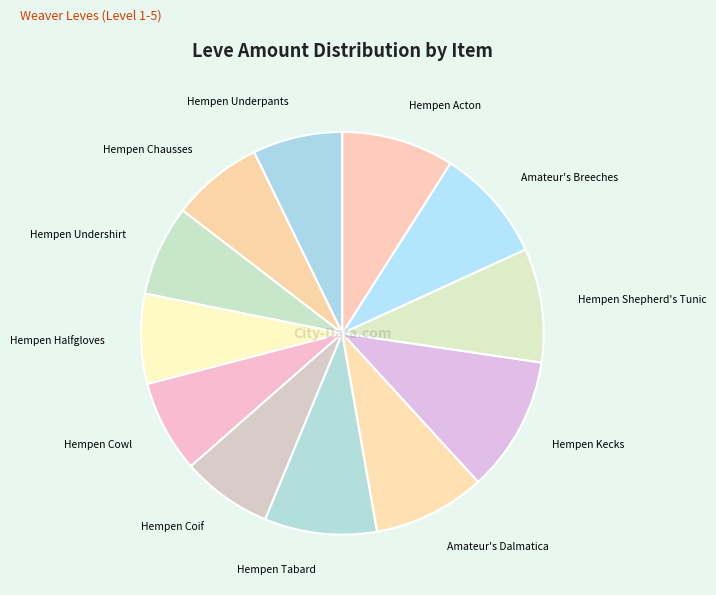

Count the number of slices in the pie.

12